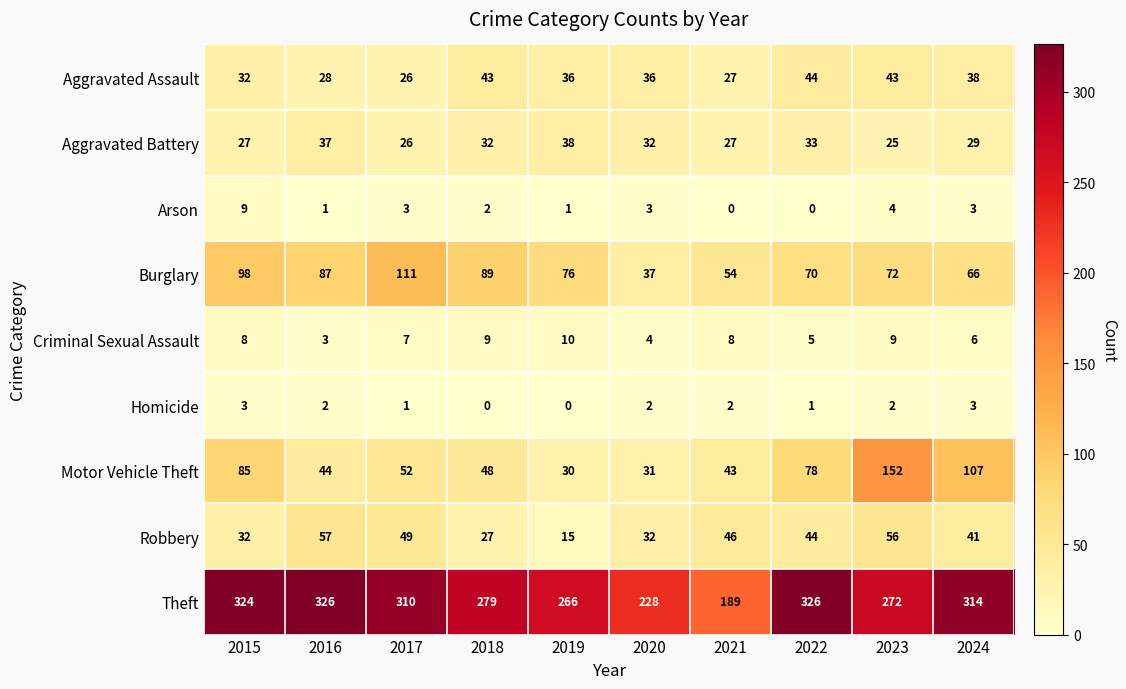

What is the maximum value shown in the chart?

326